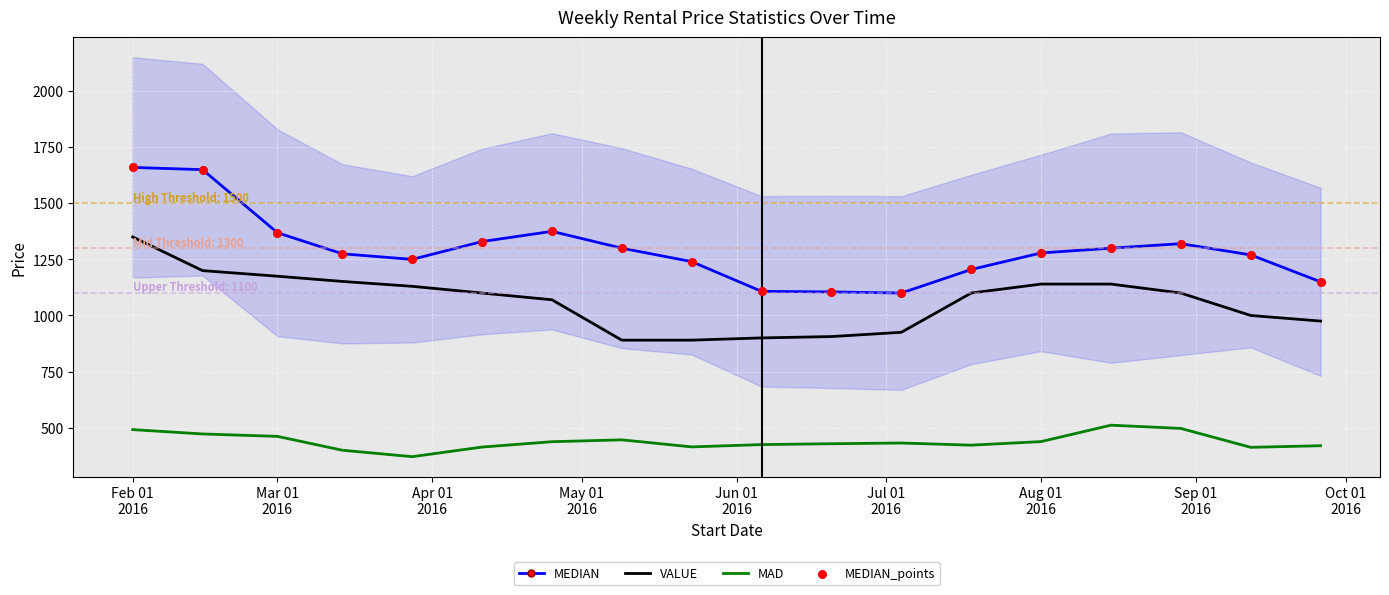

Which series has the largest Y range (max minus min)?

MEDIAN